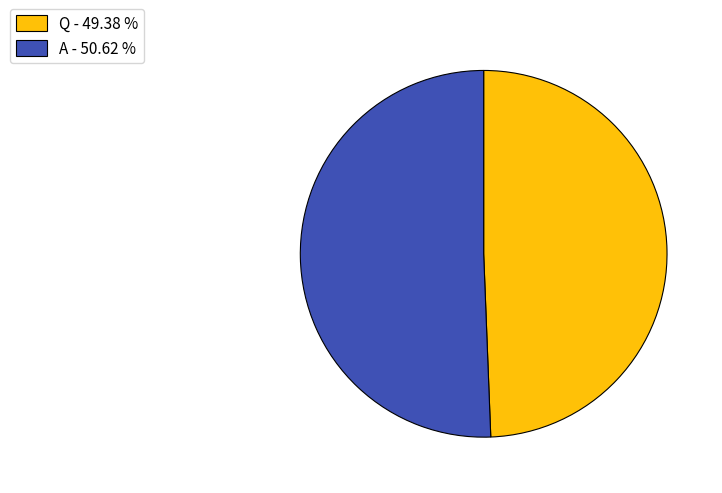

The A slice represents 51% of the pie. True or false?

True